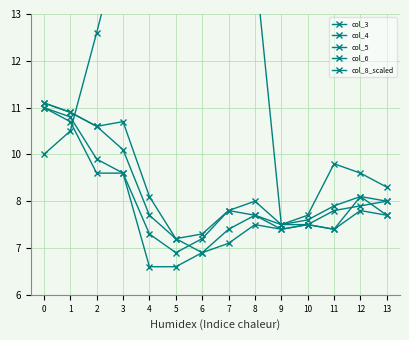

Does the chart have visible grid lines?

Yes